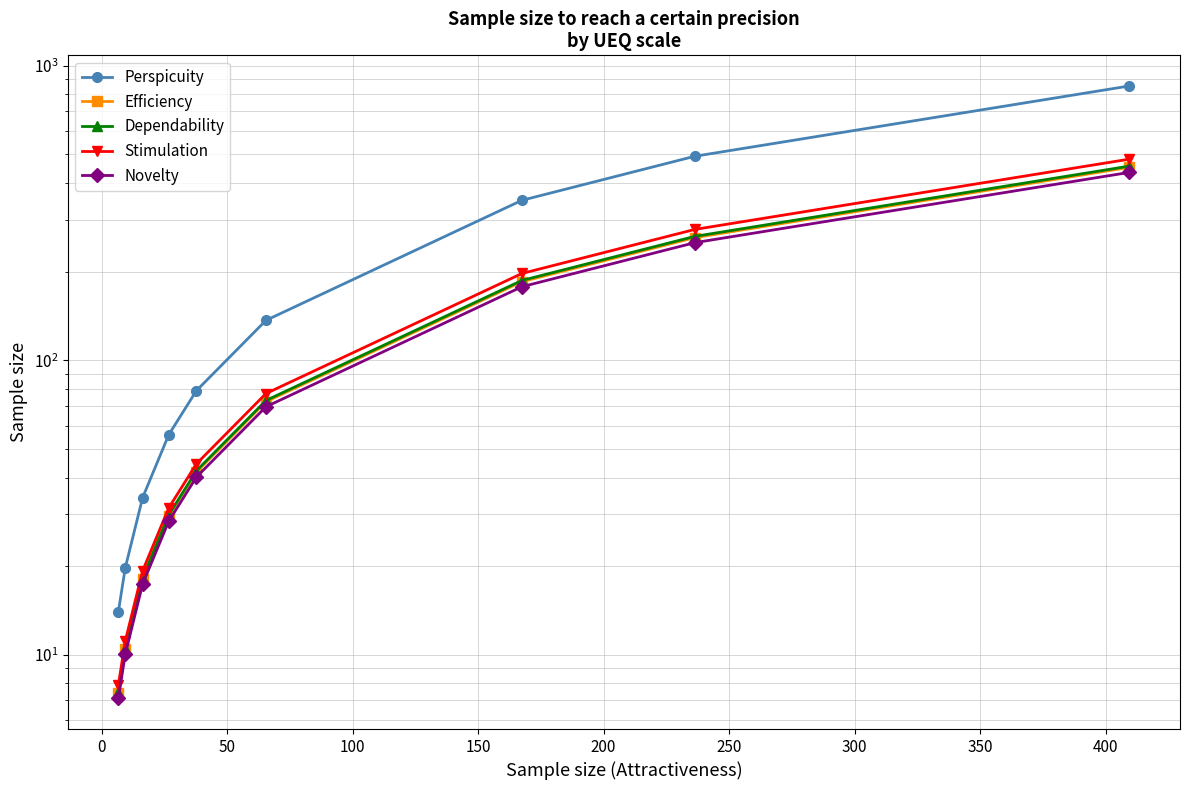

Reading left to right, extract all data points from this chart.

Perspicuity: 14.0	19.7	34.2	55.9	78.9	136.7	349.4	493.1	854.4
Efficiency: 7.4	10.4	18.1	29.6	41.8	72.4	185.0	261.0	452.3
Dependability: 7.5	10.5	18.3	29.9	42.2	73.1	186.8	263.5	456.6
Stimulation: 7.9	11.1	19.3	31.6	44.5	77.1	197.2	278.3	482.2
Novelty: 7.1	10.0	17.4	28.5	40.1	69.6	177.8	250.9	434.7